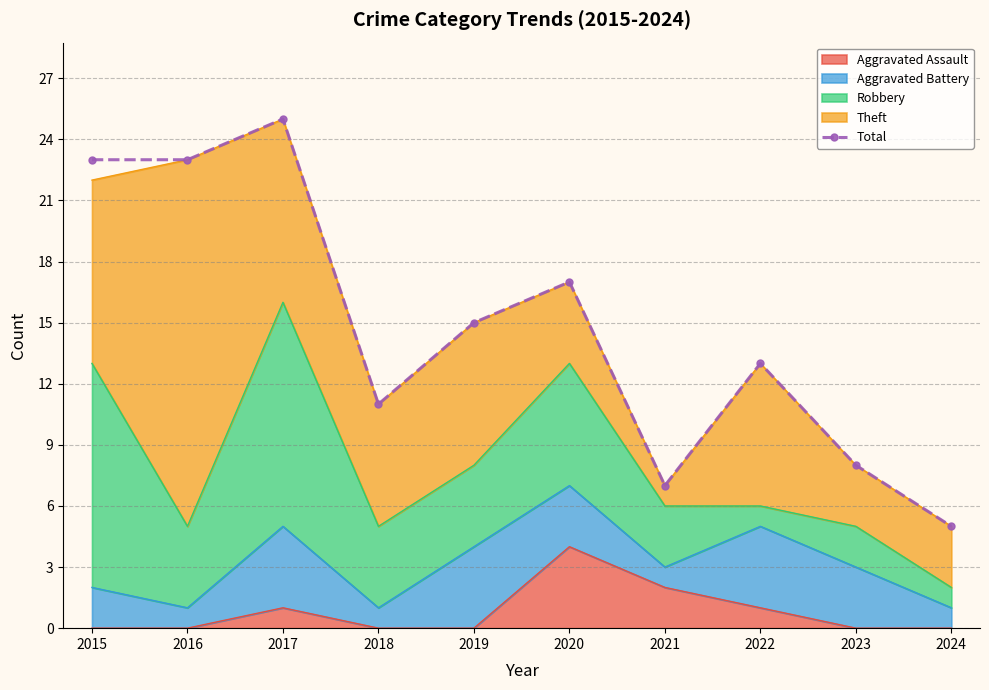

What is the value of the 6th point from the left?

17